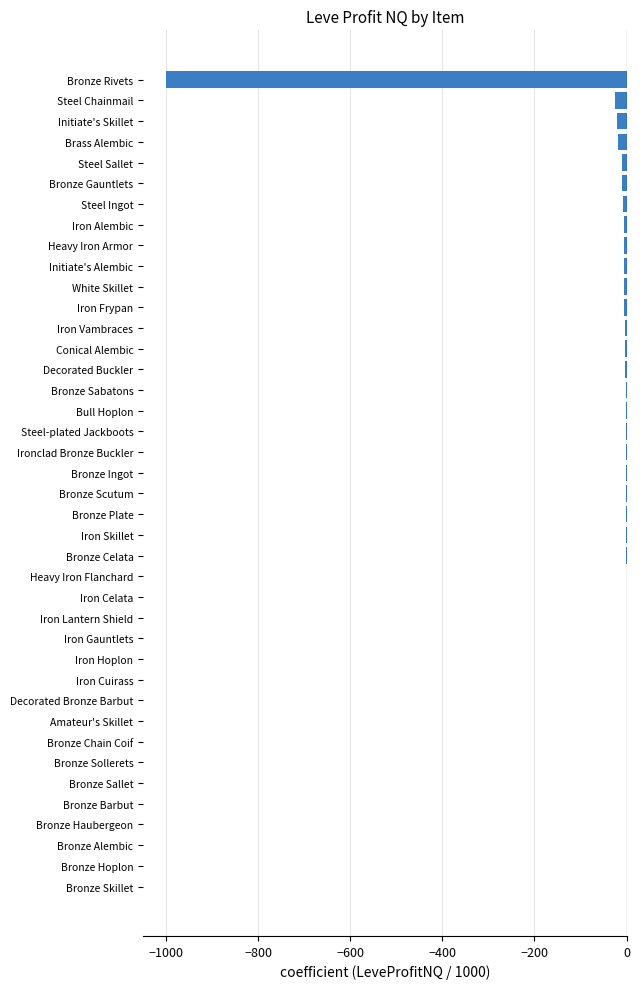

How many categories are shown in the chart?

40